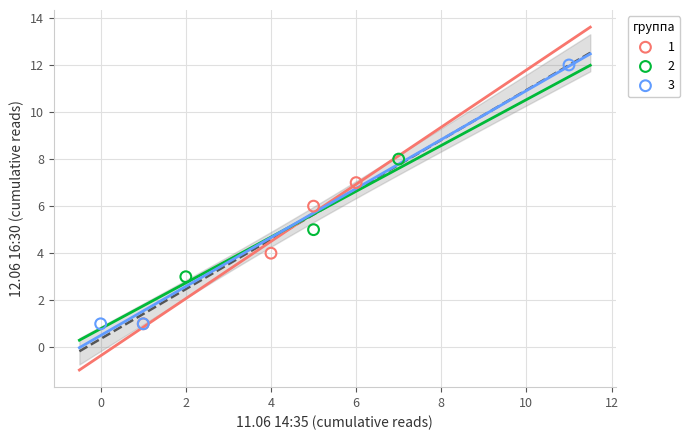

Which series reaches the maximum Y coordinate?

3